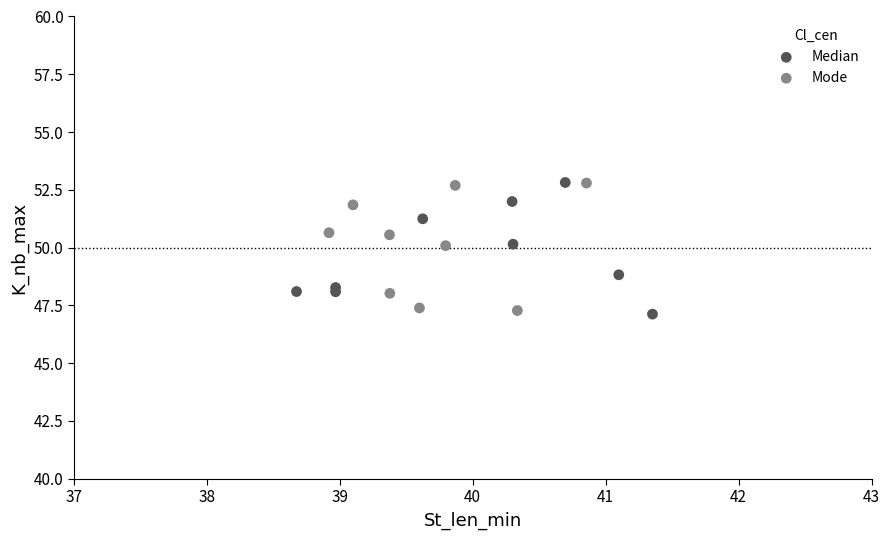

What are all the series names shown in the legend?

Median, Mode